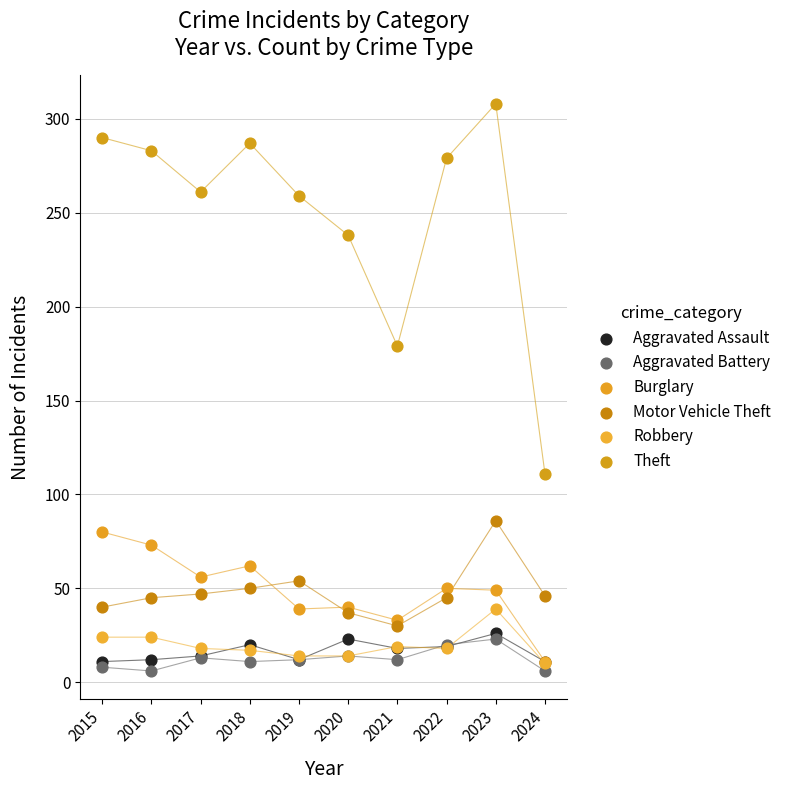

Across all series, what Y value is closest to 157?

179